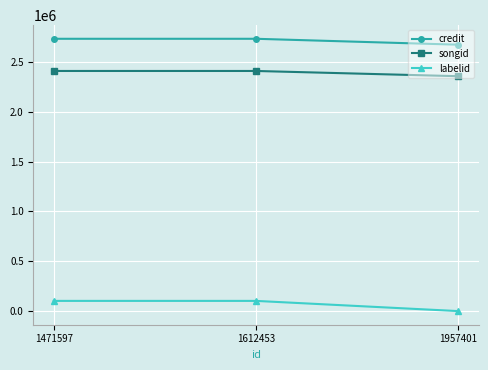

How many lines are shown in the chart?

3